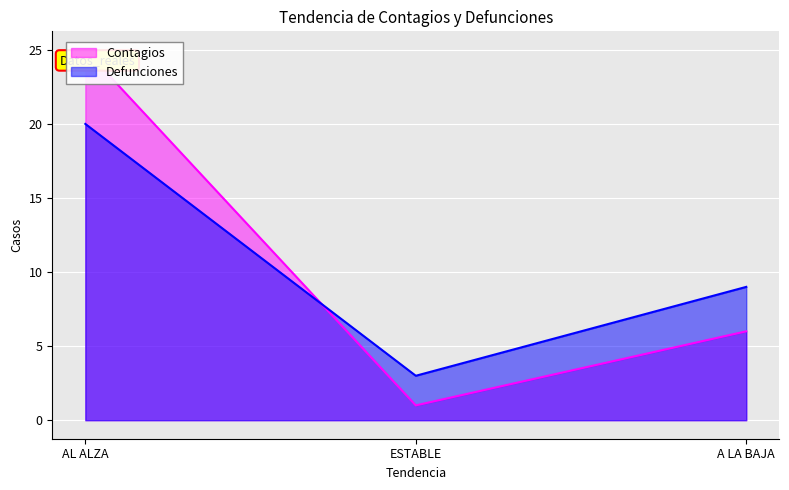

What is the difference between the Defunciones values at ESTABLE and AL ALZA?

17